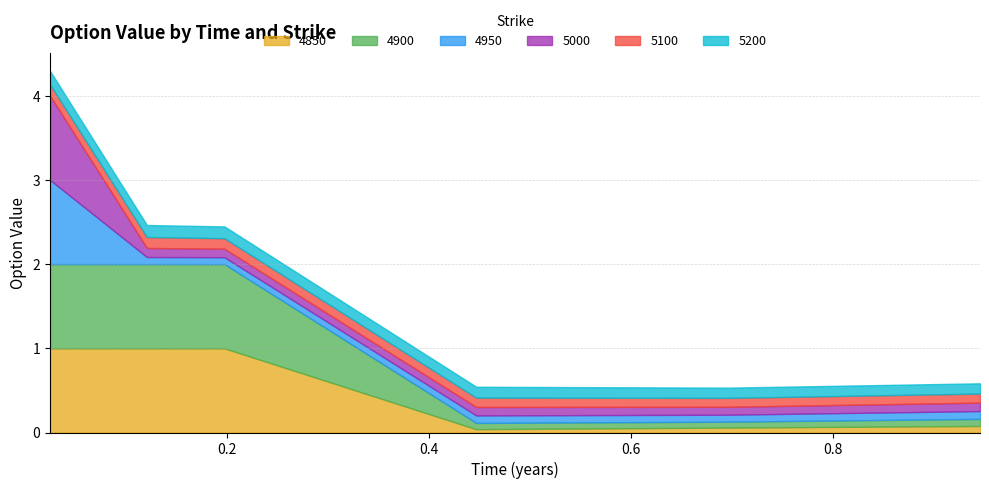

What is the label of the 5th point from the left?

0.6958904109589041